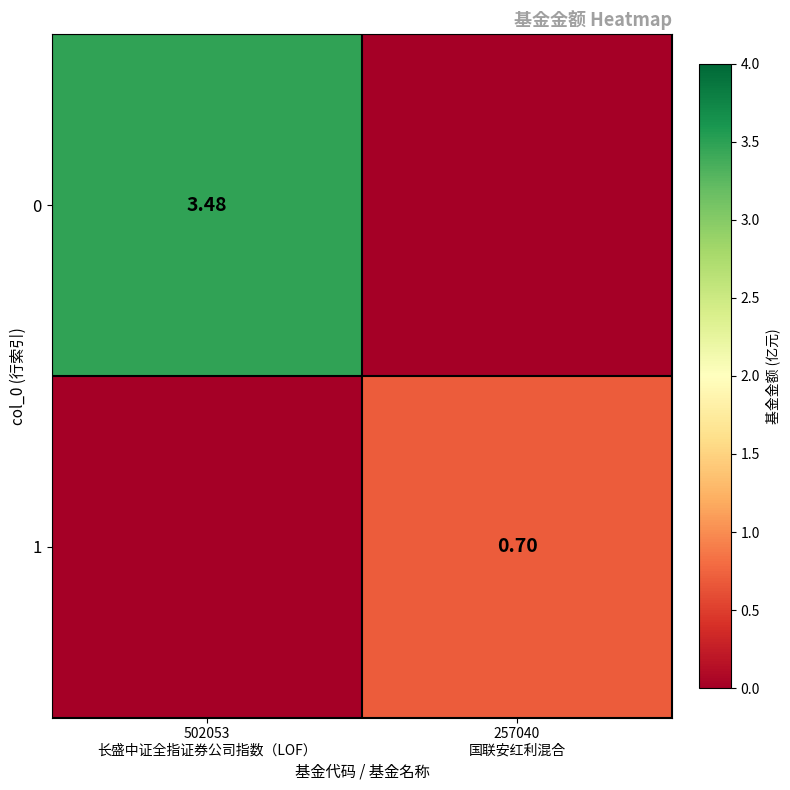

Is it true that 0 equals -2.1 at 257040 国联安红利混合?

False